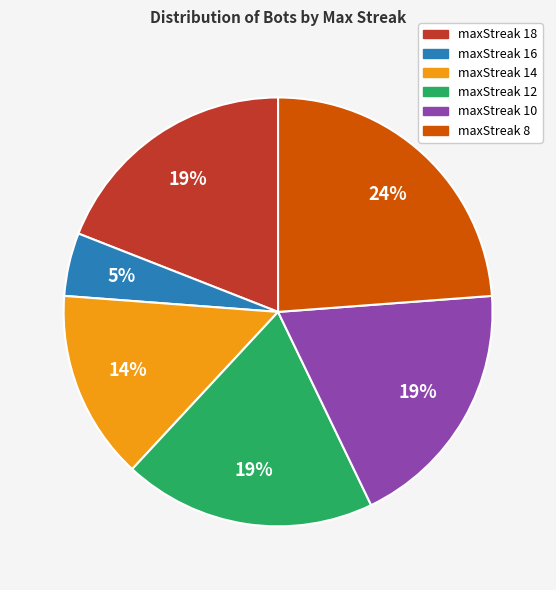

Is it true that maxStreak 12 is 19% of the pie?

True